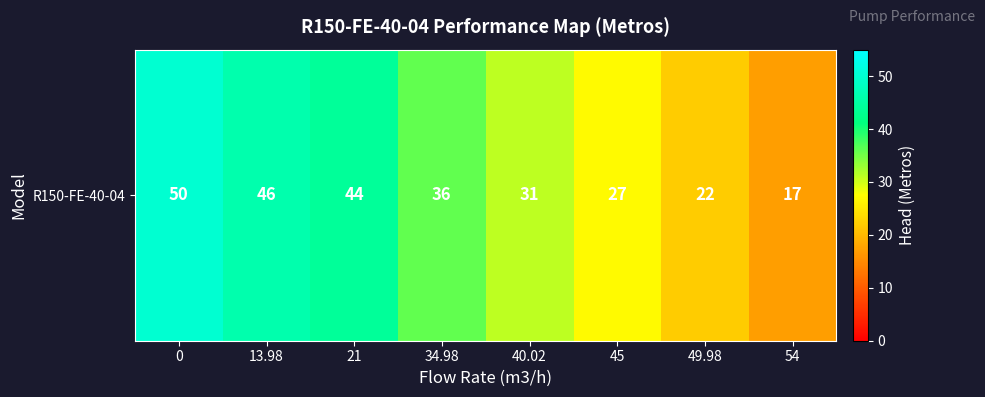

What is the greatest value displayed?

50